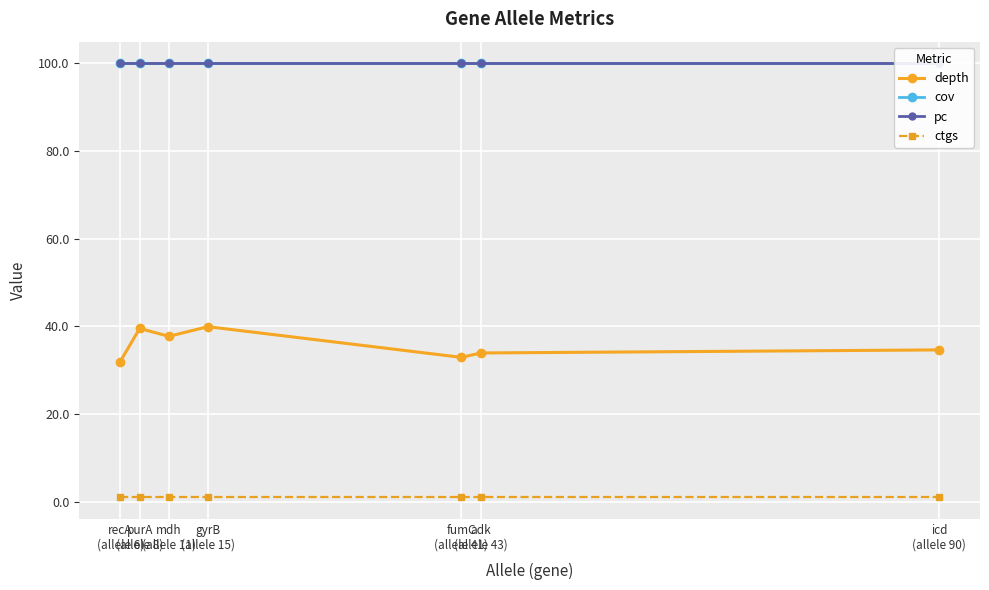

Is this an area chart (filled region under the line)?

No